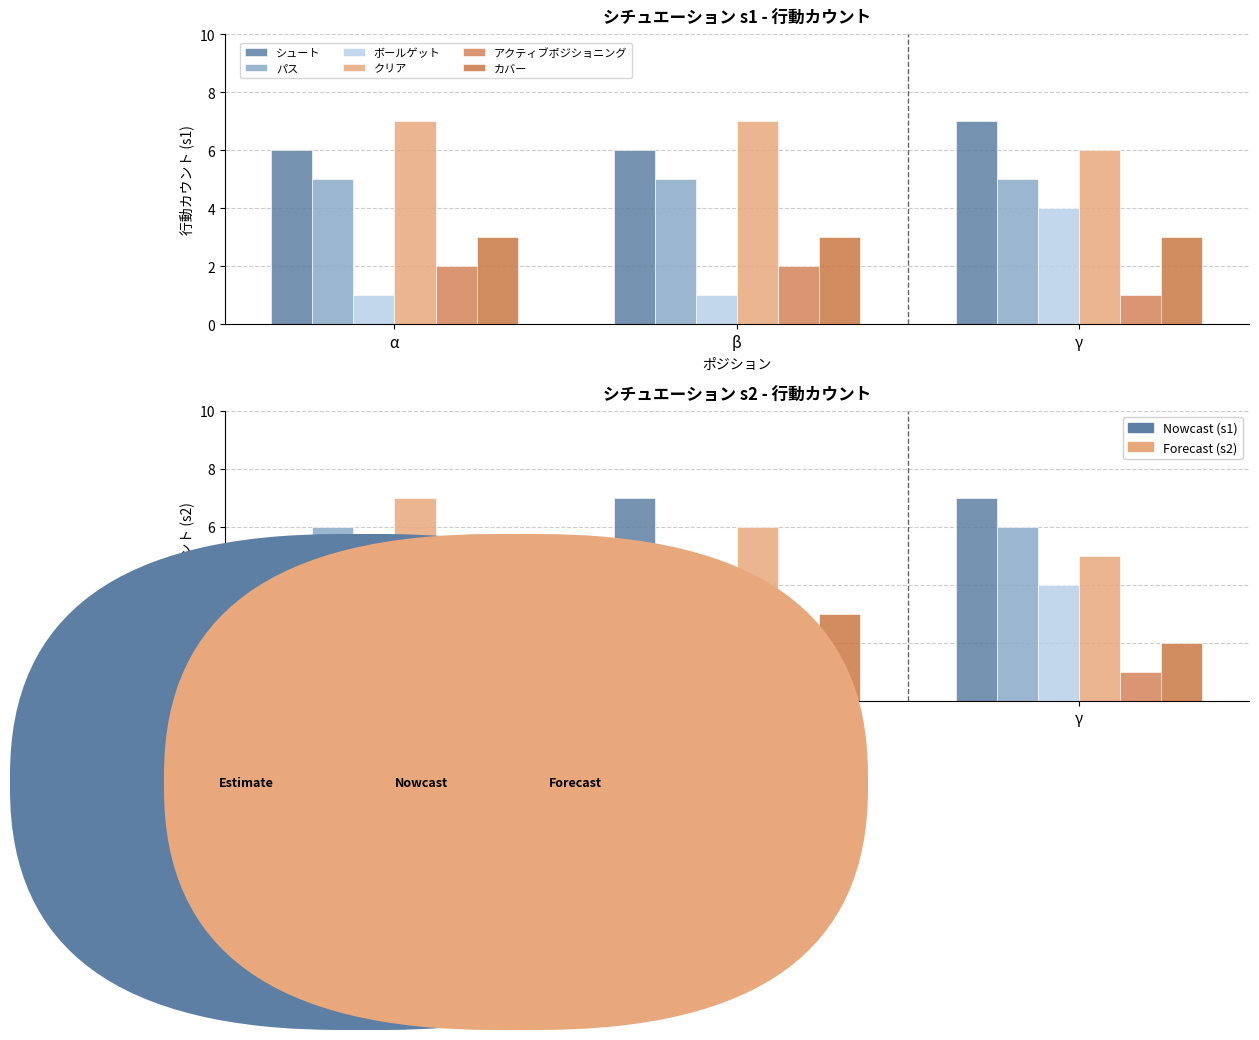

What is the label of the 3rd bar from the right?

α